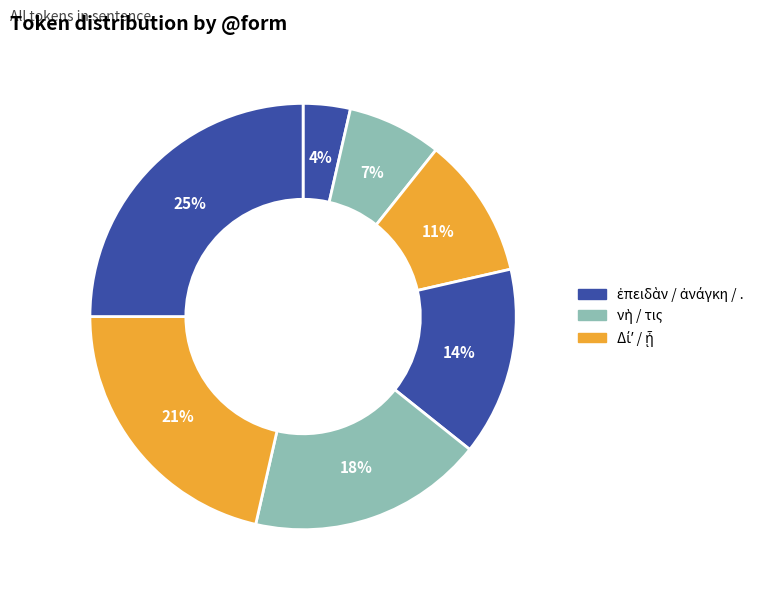

Which slice is the largest?

.